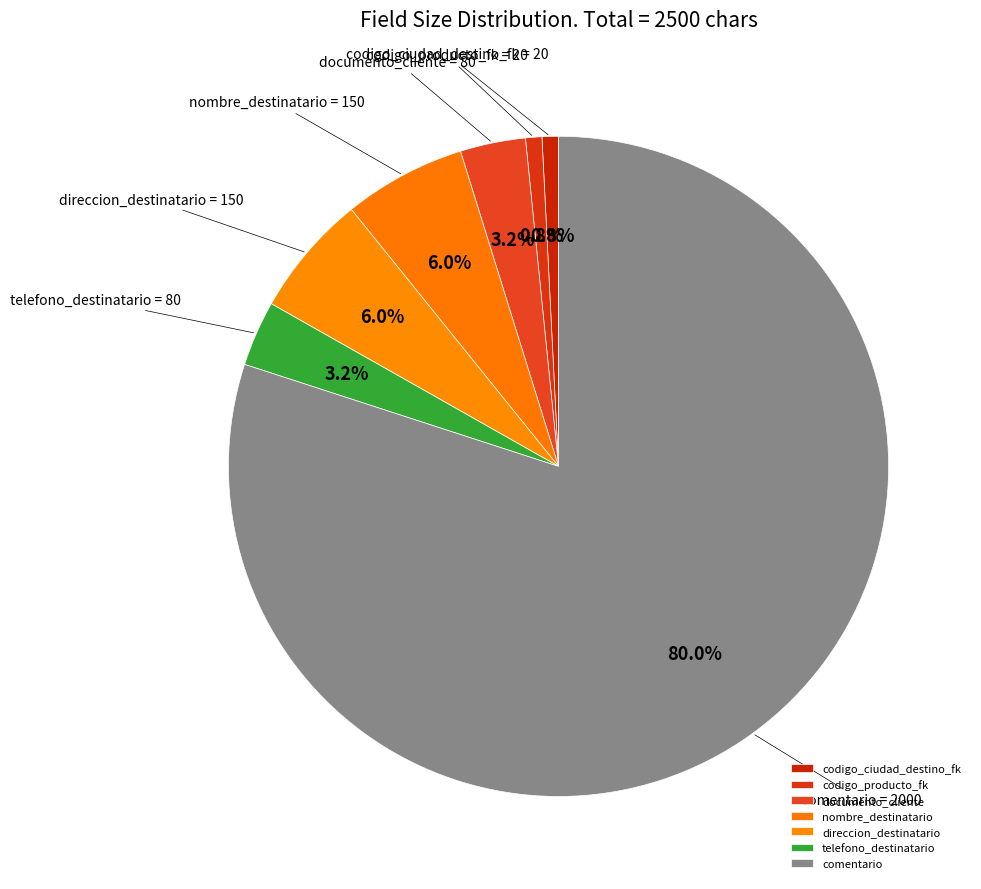

Which has a higher value, codigo_producto_fk or documento_cliente?

documento_cliente